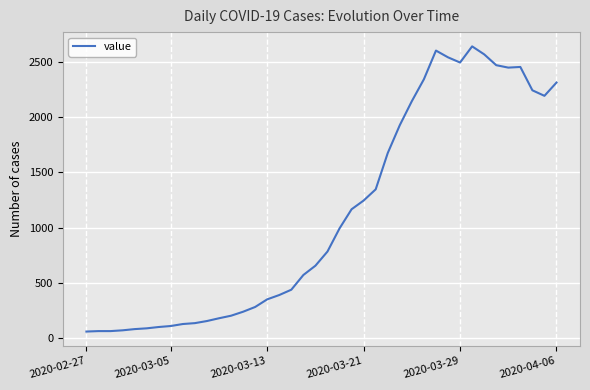

What is the difference between the maximum and minimum values?

2577